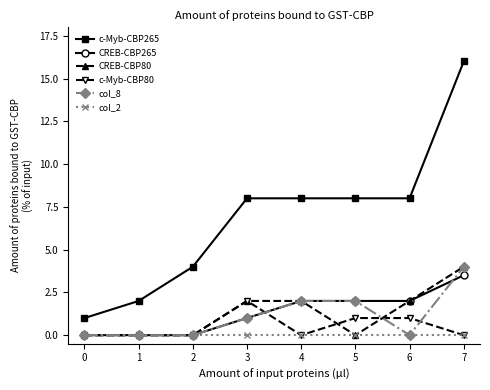

Which series has the largest range (max minus min)?

c-Myb-CBP265